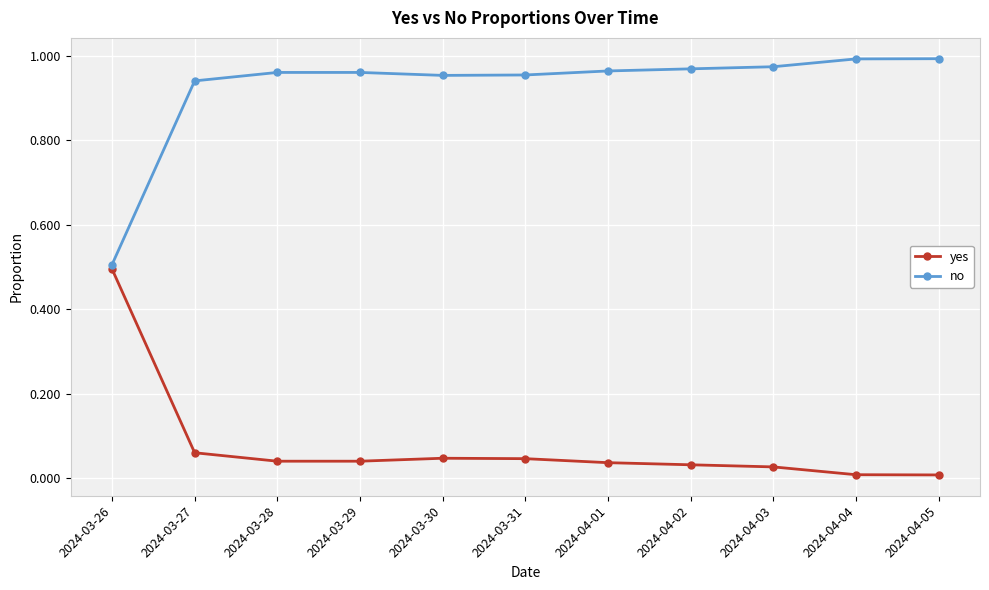

What is the sum of all yes values?

0.8